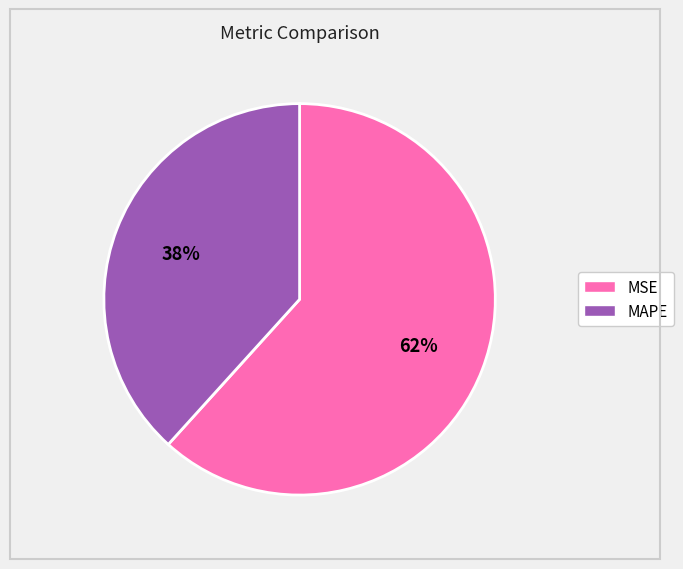

To the nearest percent, what is the average slice percentage?

50%